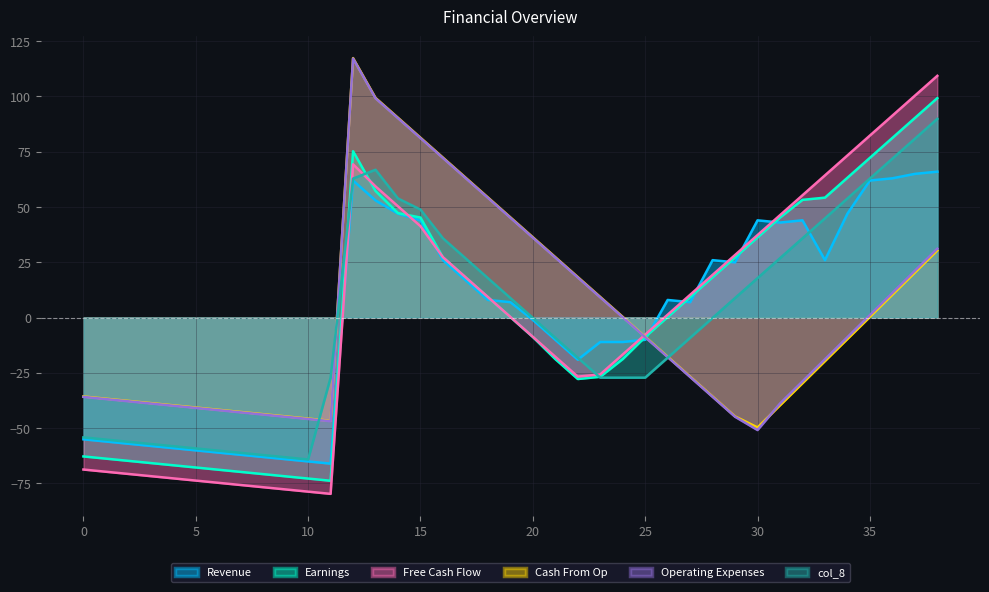

Is the value of col_6 at 4 greater than the value of col_3 at 29?

No